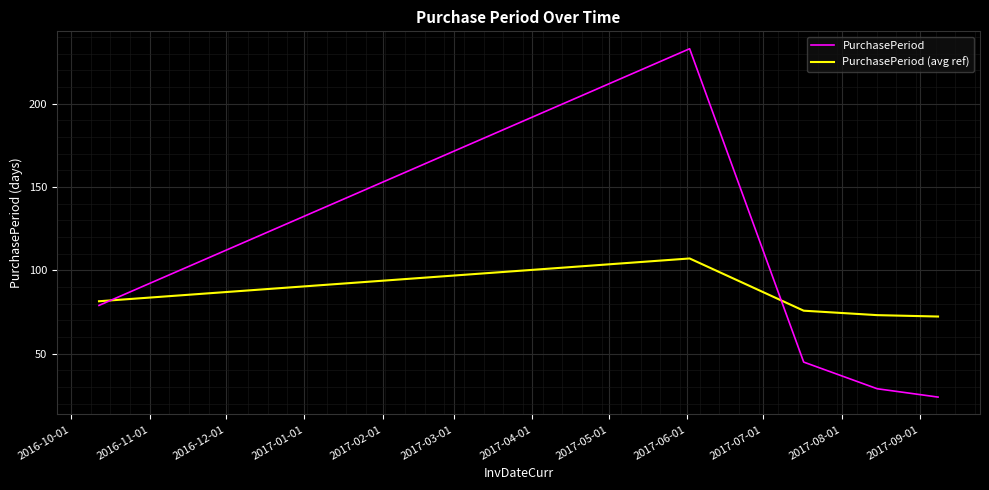

What is the difference between the second highest and minimum values in the PurchasePeriod (avg ref) series?

9.2